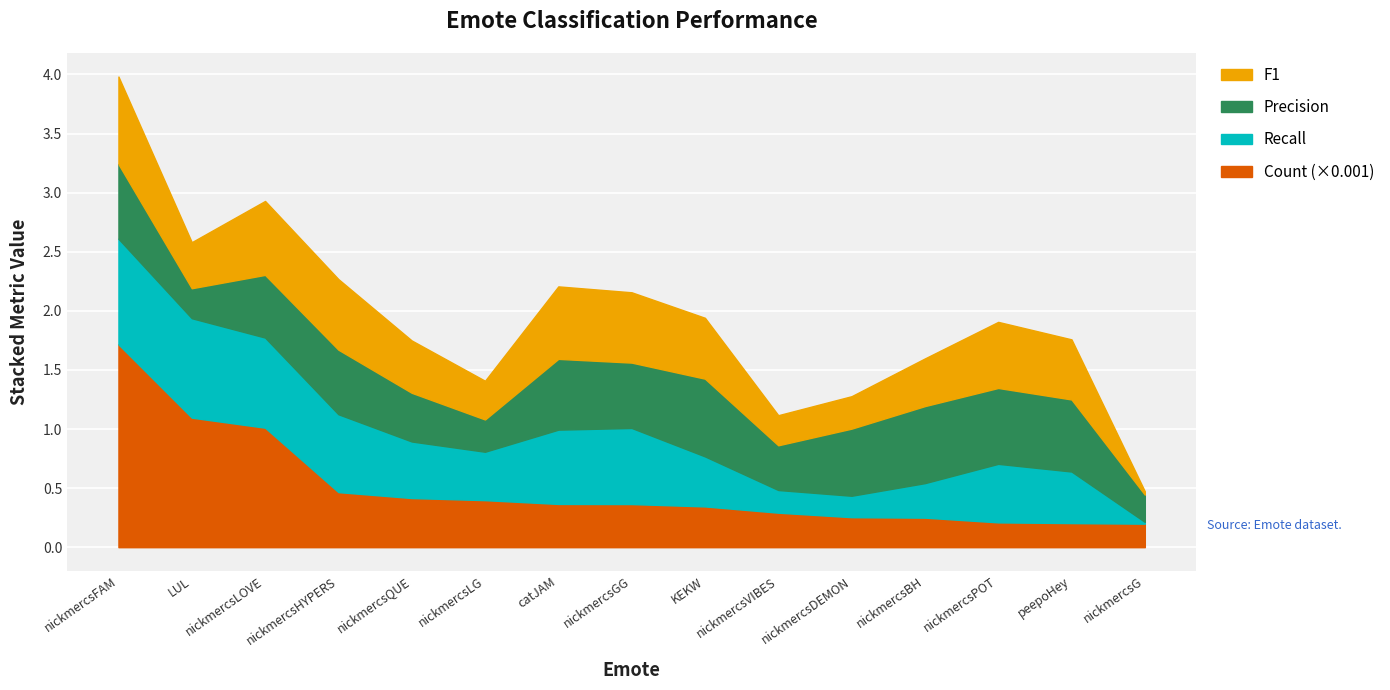

What is the label of the 1st point from the left?

nickmercsFAM